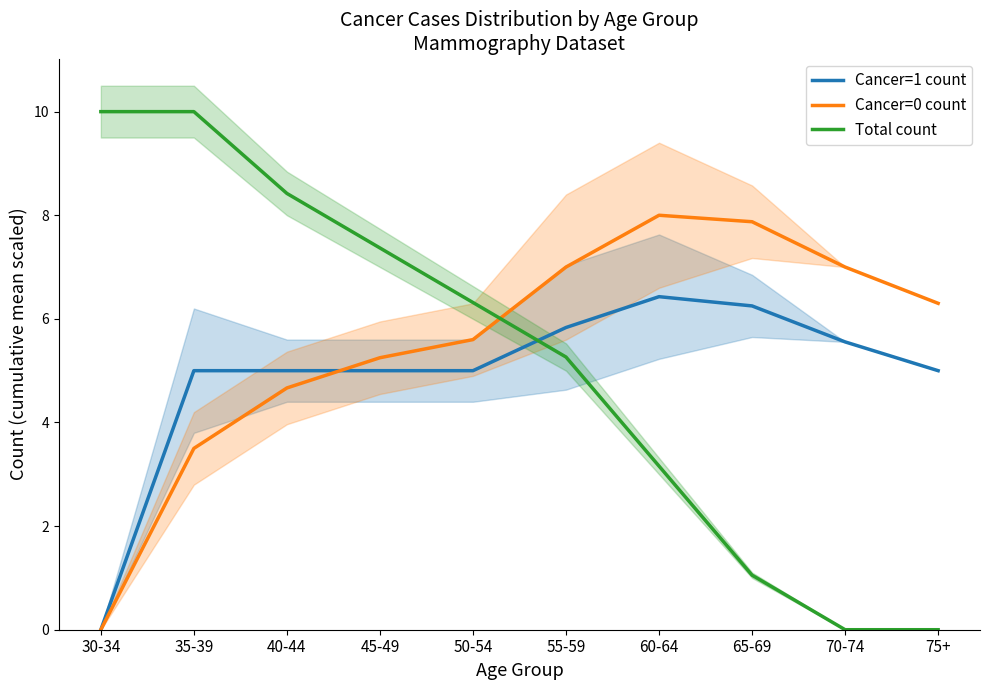

At which category is the sum across all series the highest?

35-39